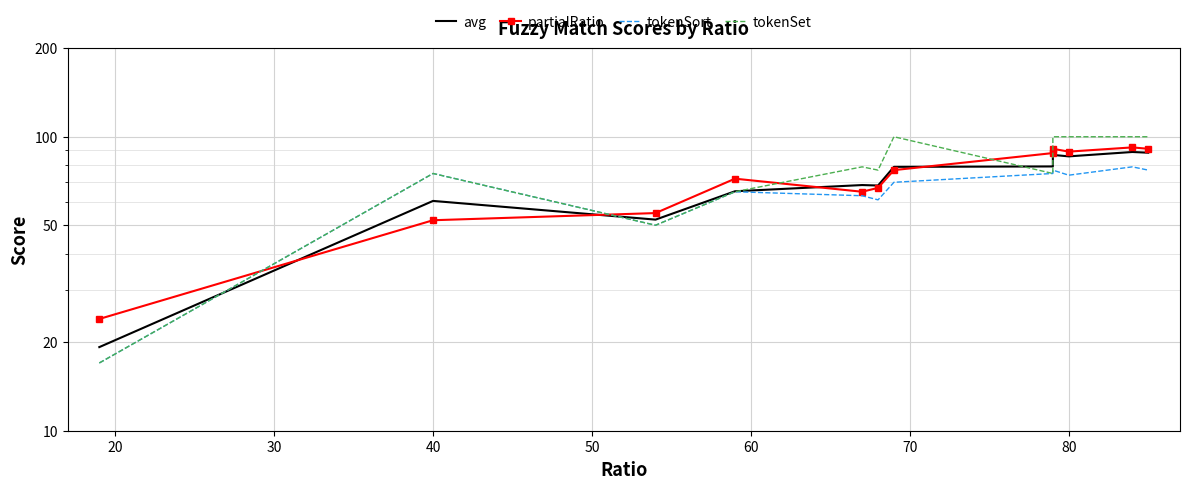

What is the sum of all tokenSort values?

783.0